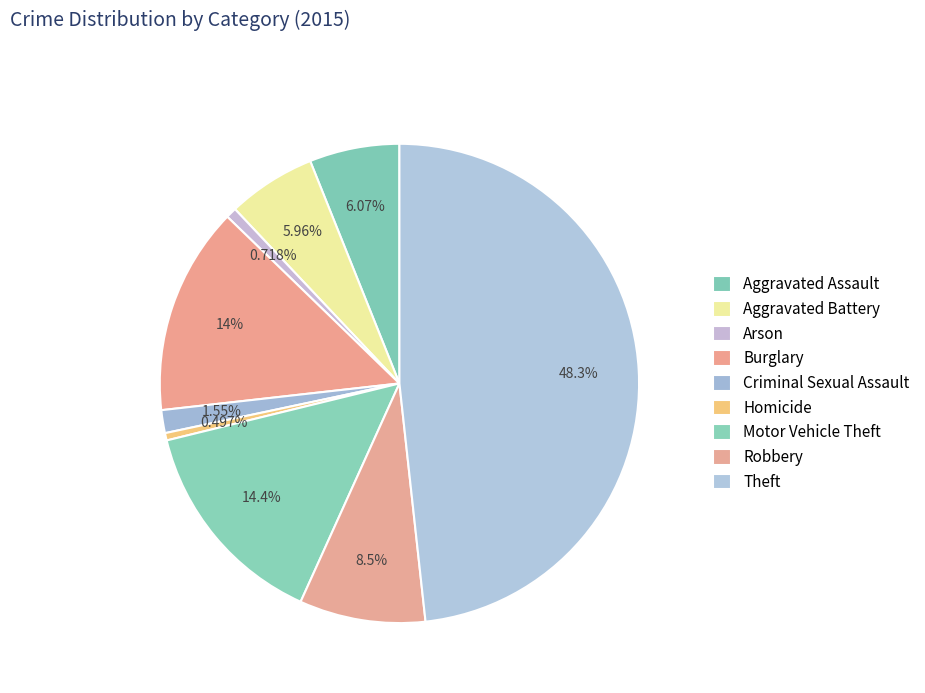

Count the number of slices in the pie.

9